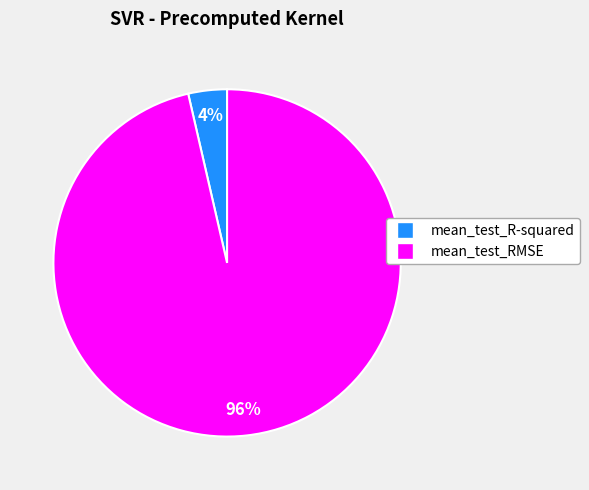

The mean_test_R-squared slice represents 12% of the pie. True or false?

False